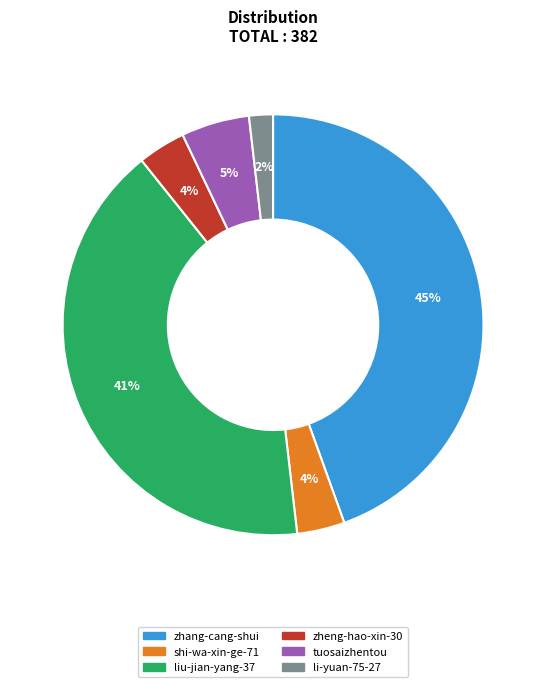

Is it true that tuosaizhentou is 1% of the pie?

False